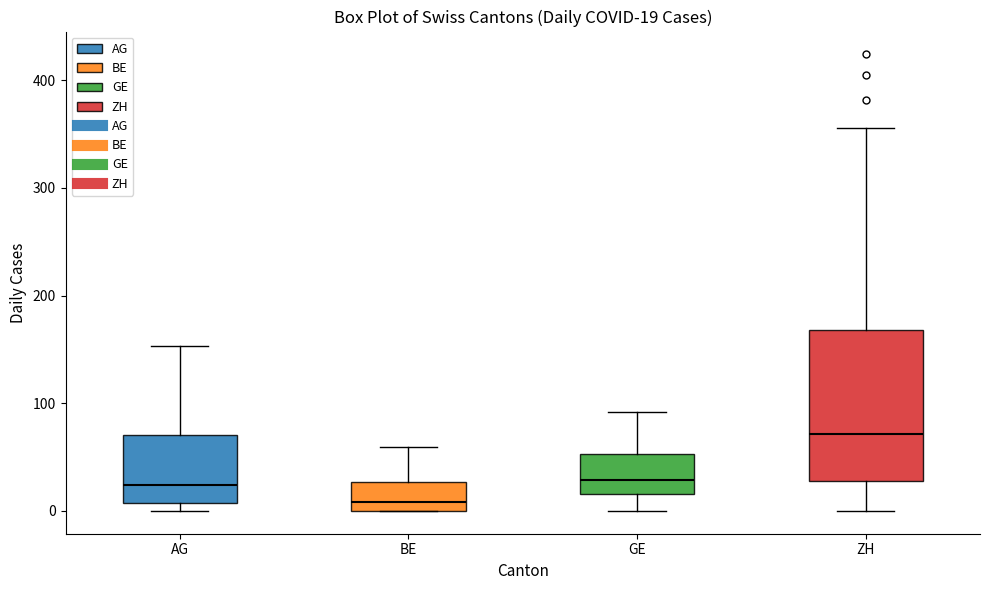

Which box's median line is the highest?

ZH